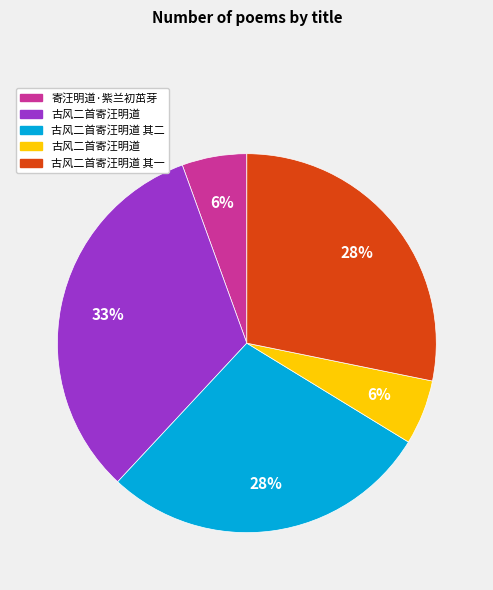

Is there any slice that represents more than half of the pie?

No